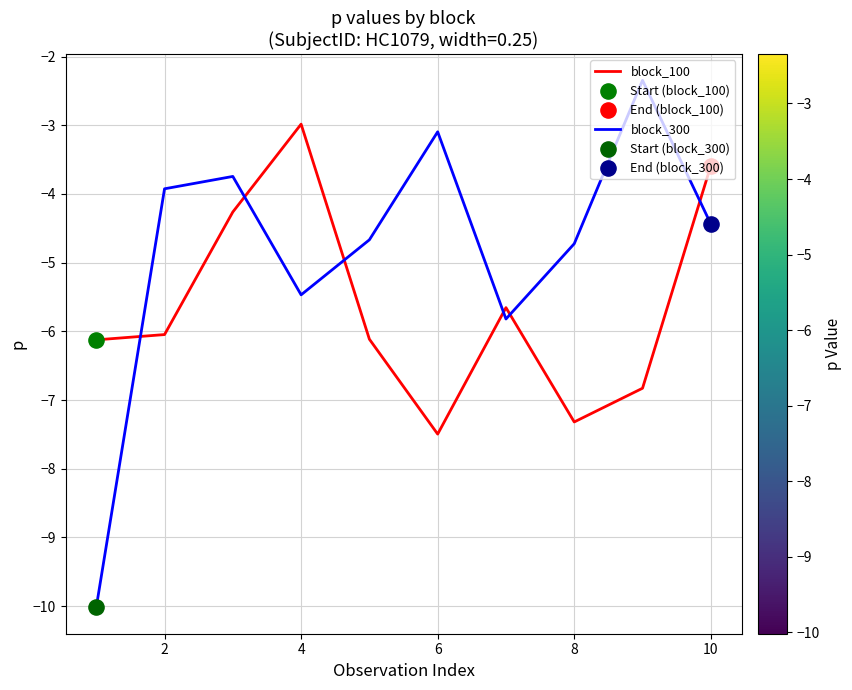

At how many categories does at least one series exceed -9?

10